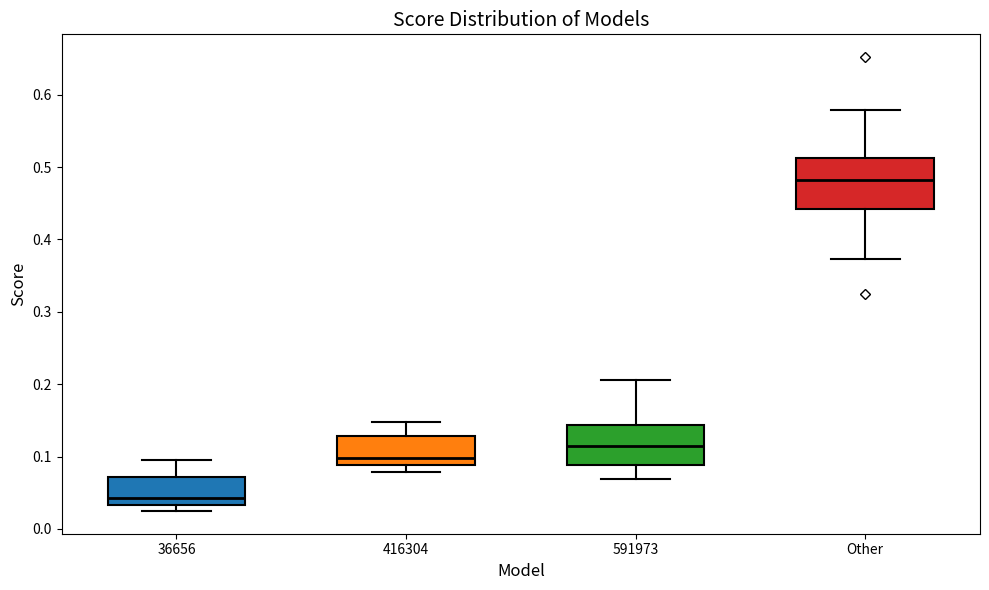

Where is the lower edge of the box for Other on the y-axis? The values are not printed on the chart, so give them approximately, as read against the axis.

0.44